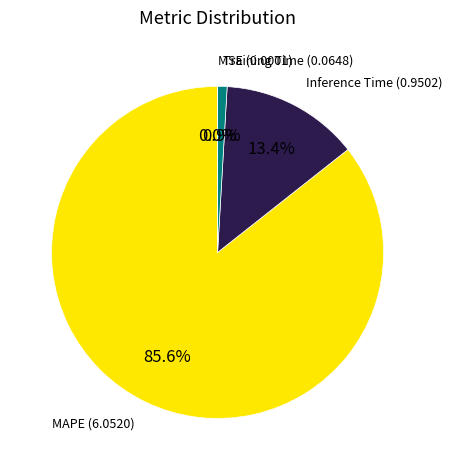

Is there a majority slice in this chart?

Yes